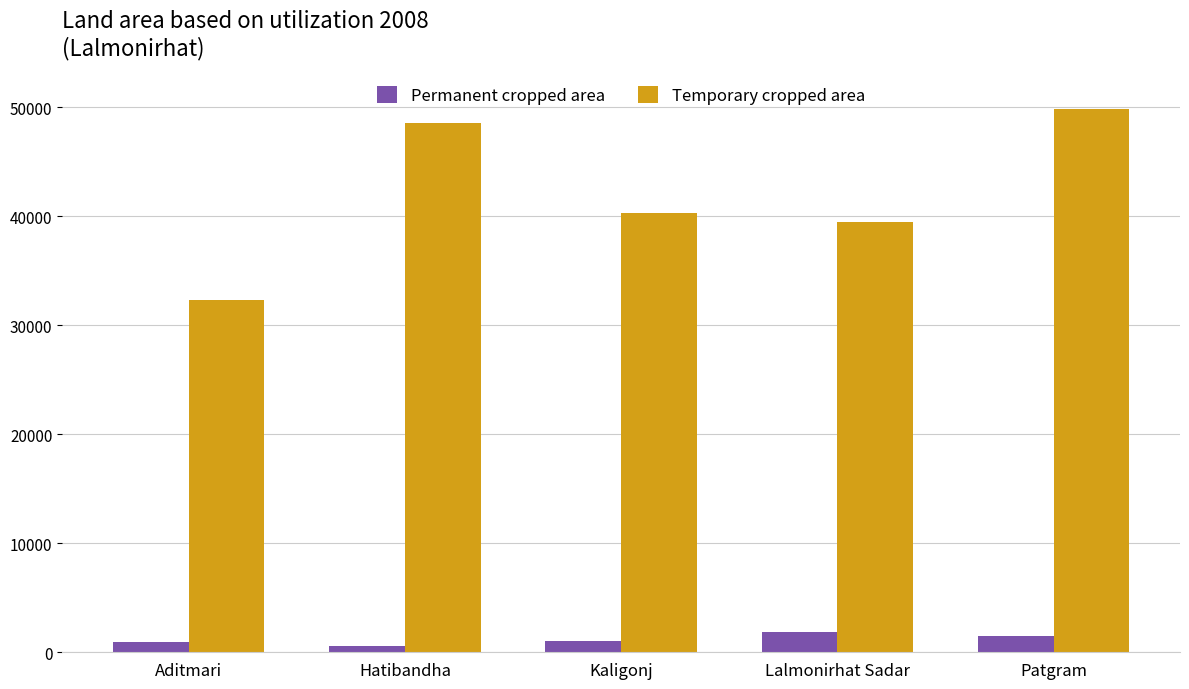

Rank the series by their average value, from lowest to highest.

Permanent cropped area, Temporary cropped area